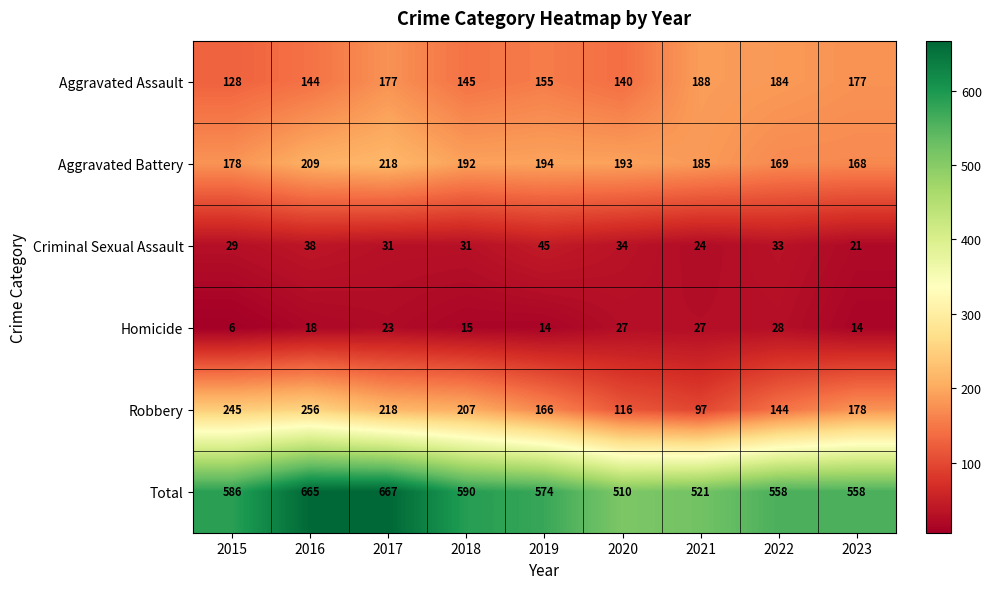

Which series has the largest total across all categories?

Total